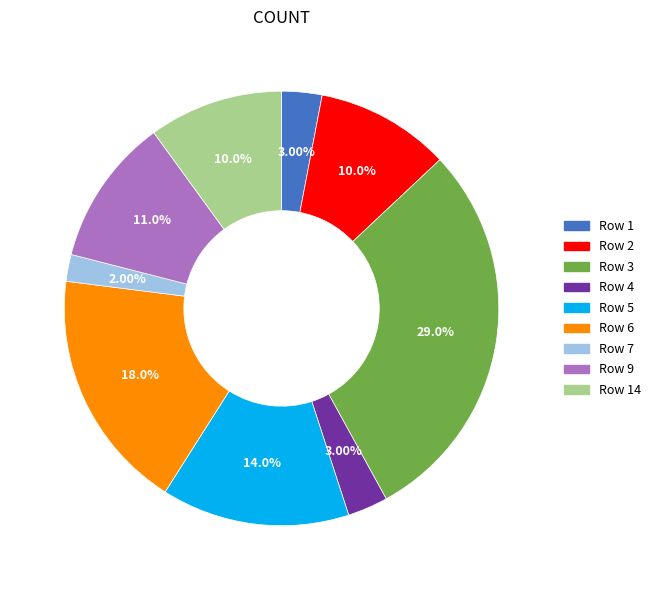

Is there any slice that represents more than half of the pie?

No